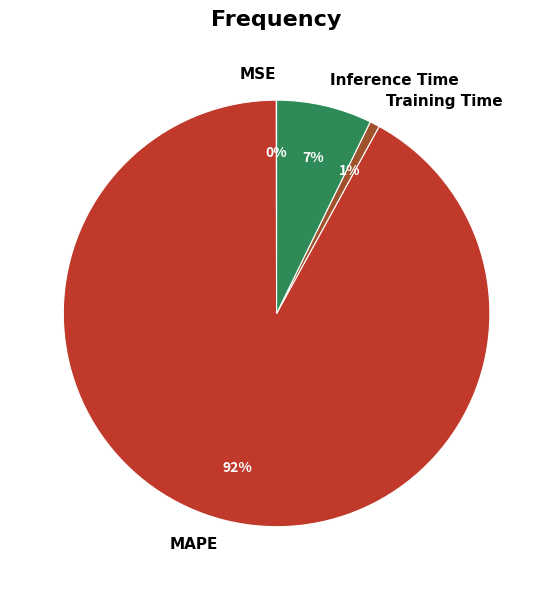

To the nearest percent, what is the difference between the MAPE and Training Time slice percentages?

91%